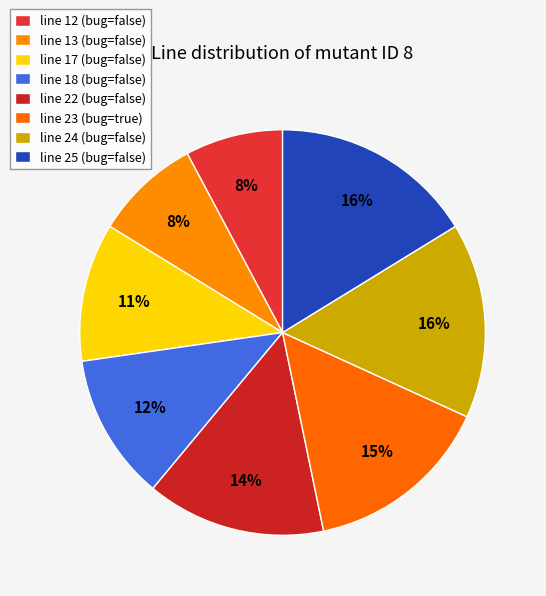

To the nearest percent, what is the average slice percentage?

12%